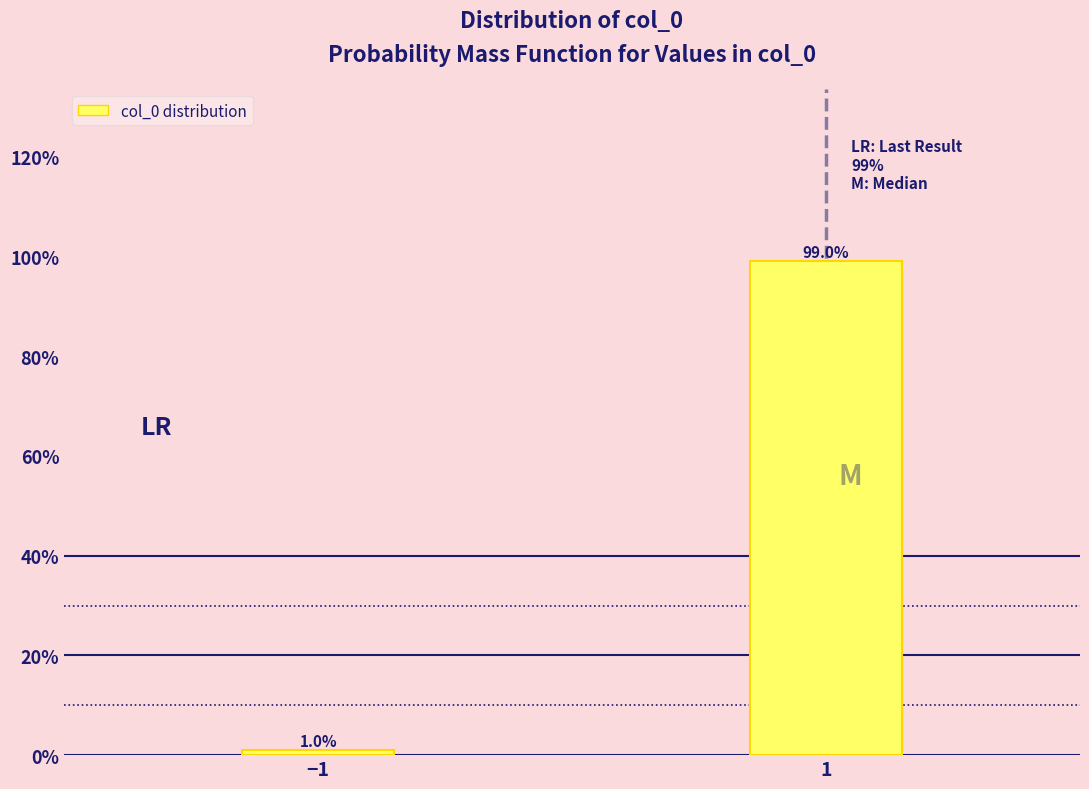

Reading left to right, extract all data points from this chart.

1.0	99.0